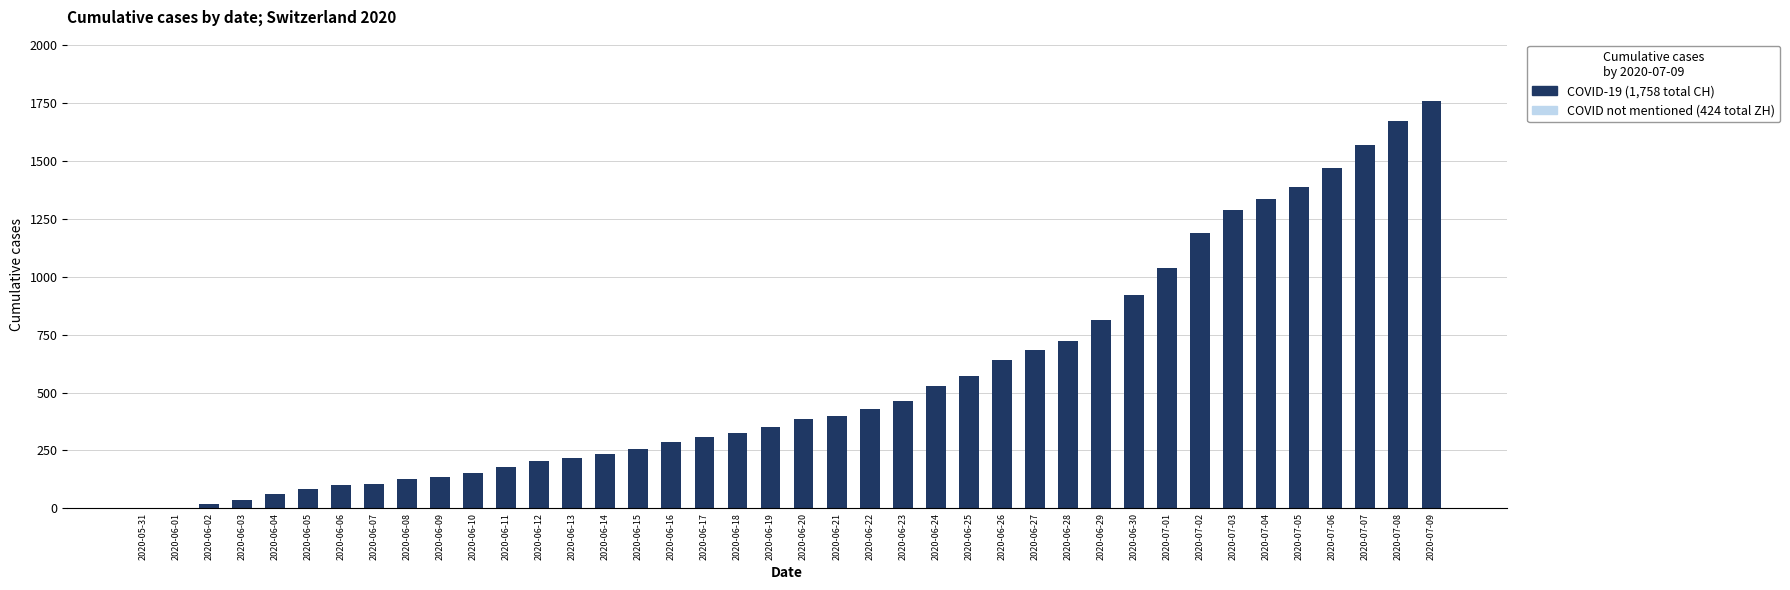

What is the sum of all COVID-19 (CH) values?

22445